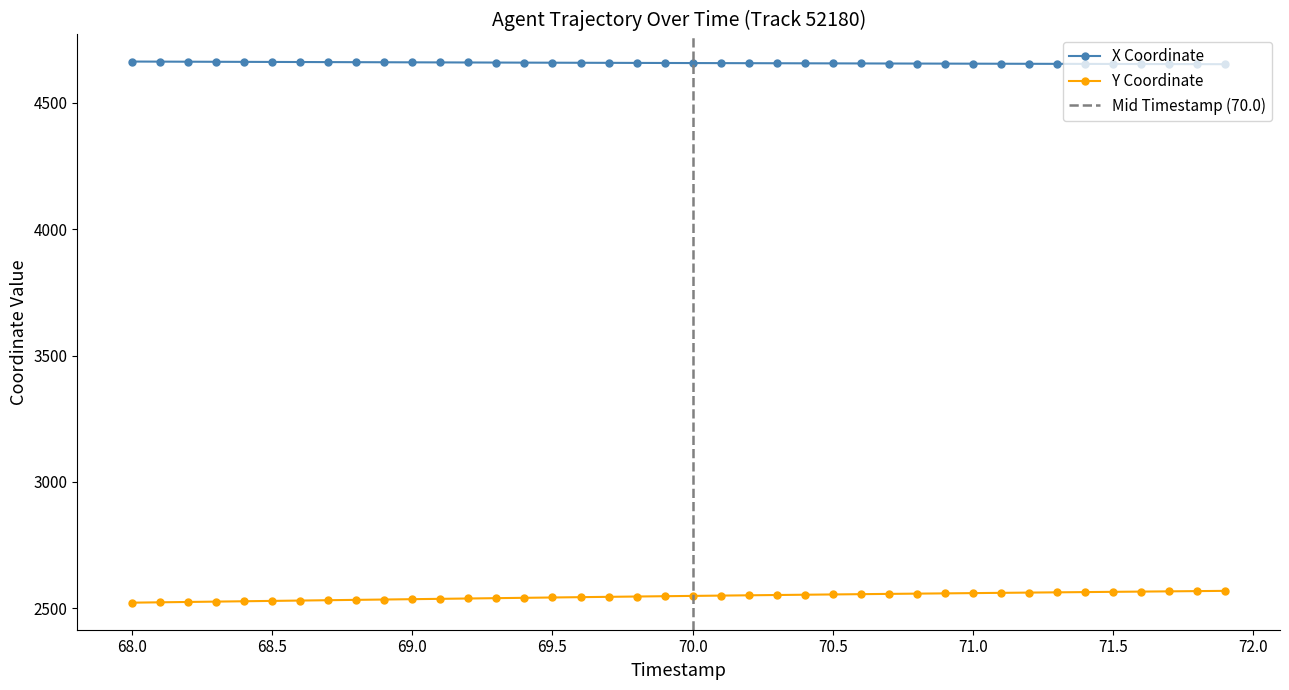

True or false: Y and X cross at least once.

False